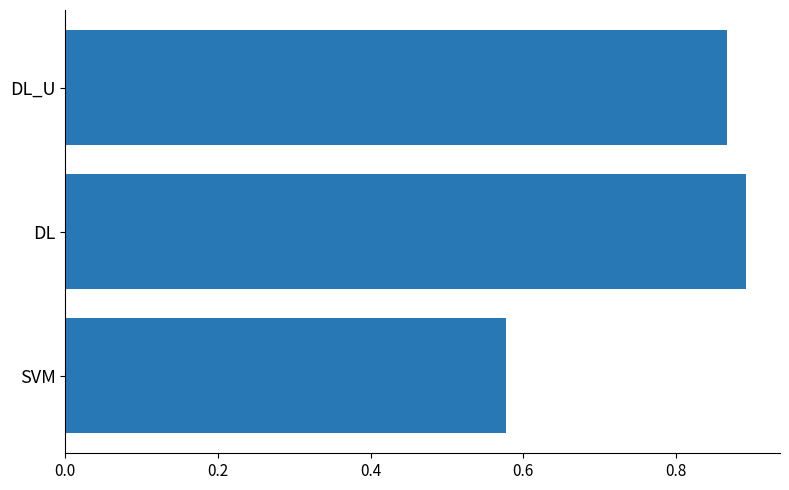

List the labels in order of value, largest first.

DL, DL_U, SVM